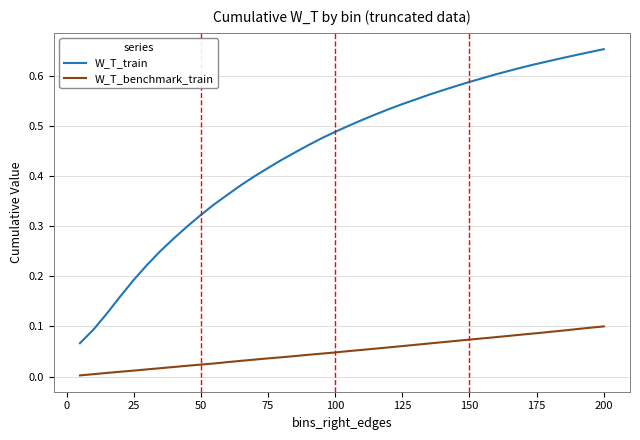

True or false: W_T_train and W_T_benchmark_train intersect in this chart.

False